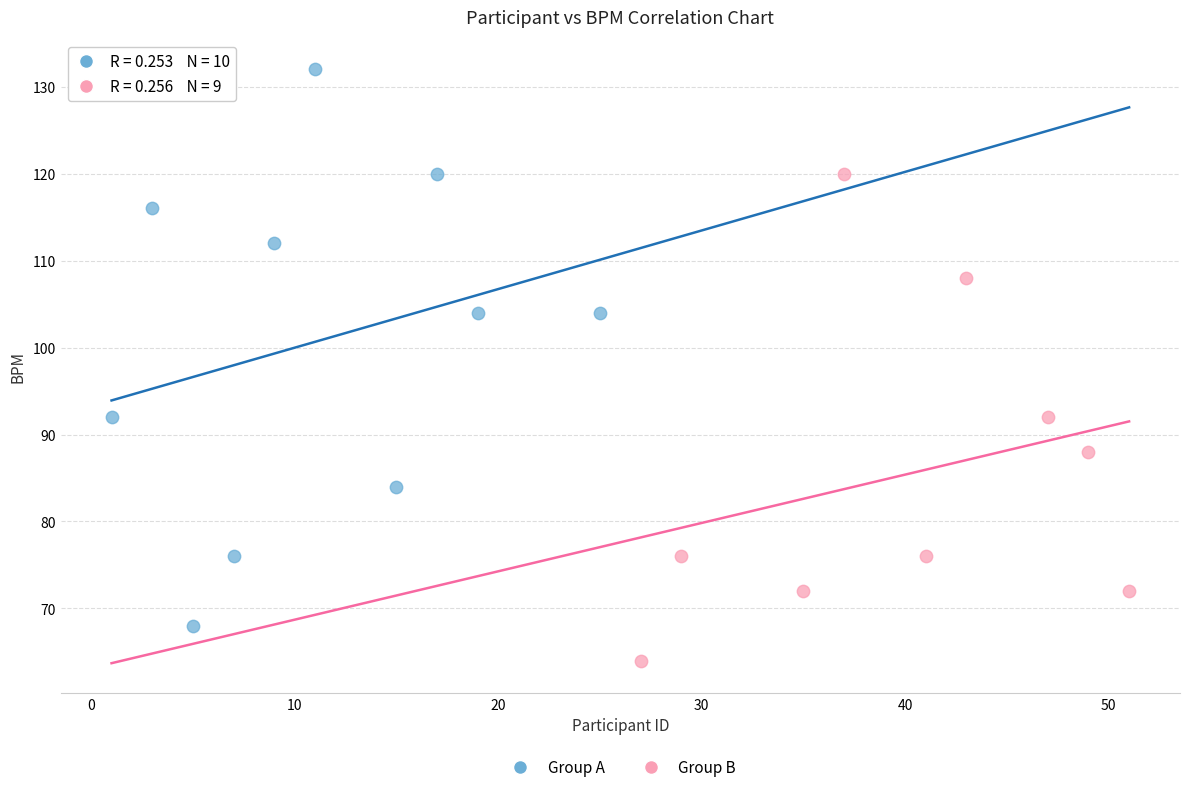

Which series reaches the minimum Y coordinate?

Group B